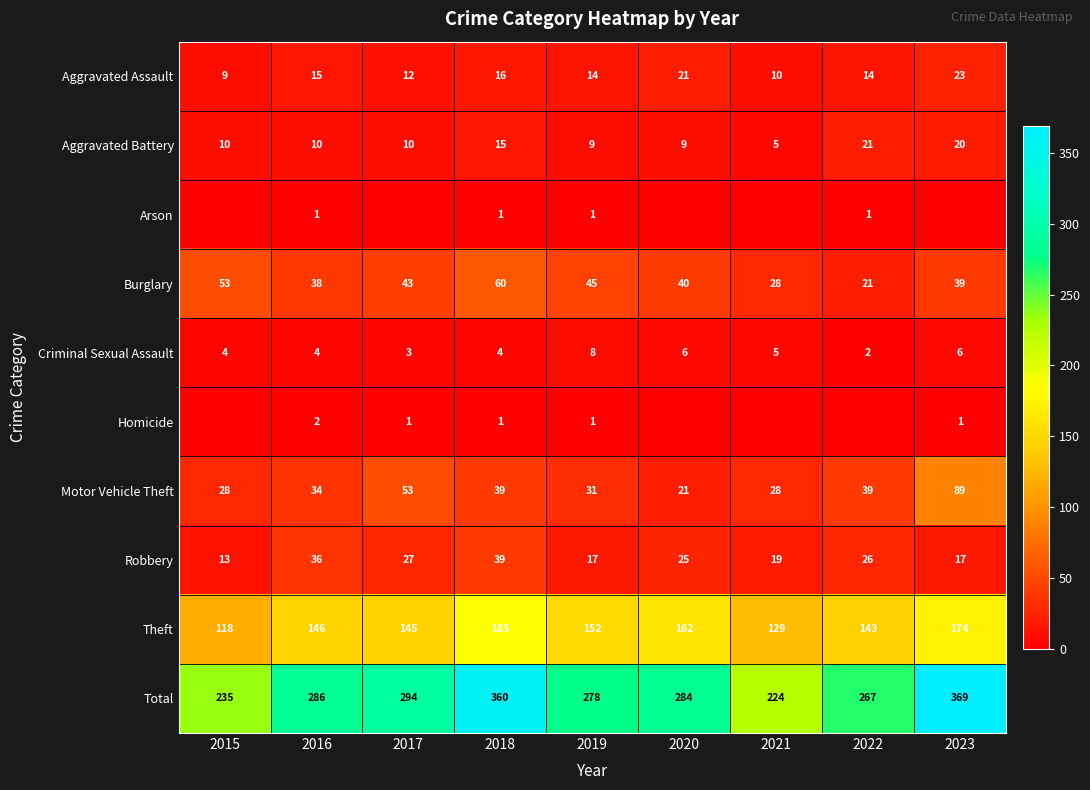

At which label does Robbery first exceed 25?

2016